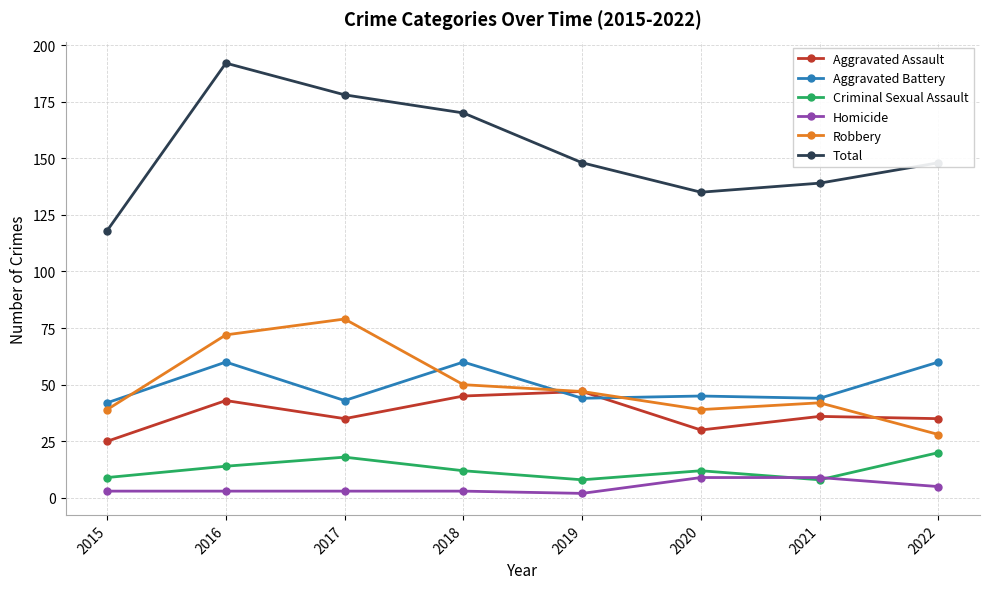

Is the value of Criminal Sexual Assault at 2015 greater than the value of Aggravated Assault at 2018?

No